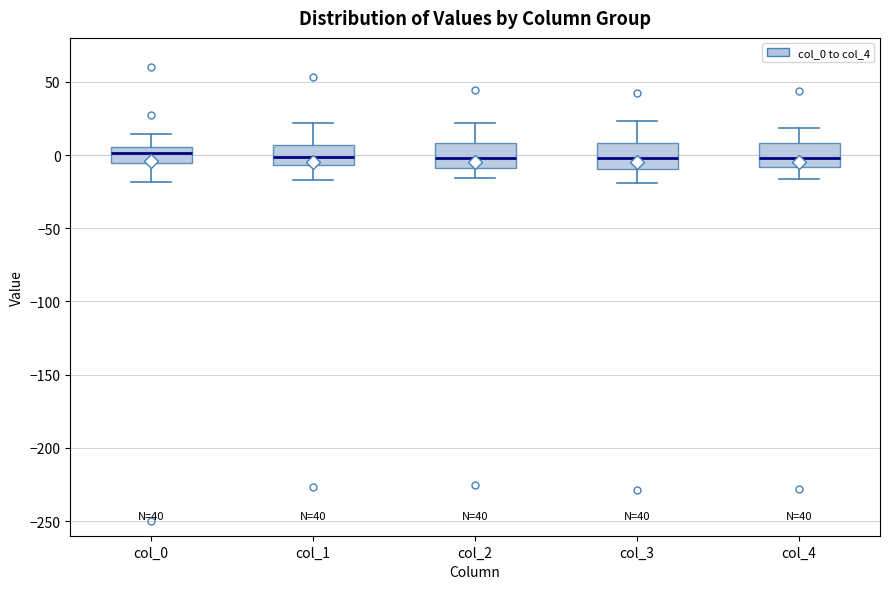

Reading left to right, transcribe this box plot: for each box, give where its median line is, the range the box spans, and where its two whiskers end, as read against the y-axis. The values are not printed on the chart, so give them approximately, as read against the axis.

col_0: median 0, box -5 to 5, whiskers -20 to 15
col_1: median 0, box -5 to 5, whiskers -15 to 20
col_2: median 0, box -10 to 10, whiskers -15 to 20
col_3: median 0, box -10 to 10, whiskers -20 to 25
col_4: median 0, box -10 to 10, whiskers -15 to 20